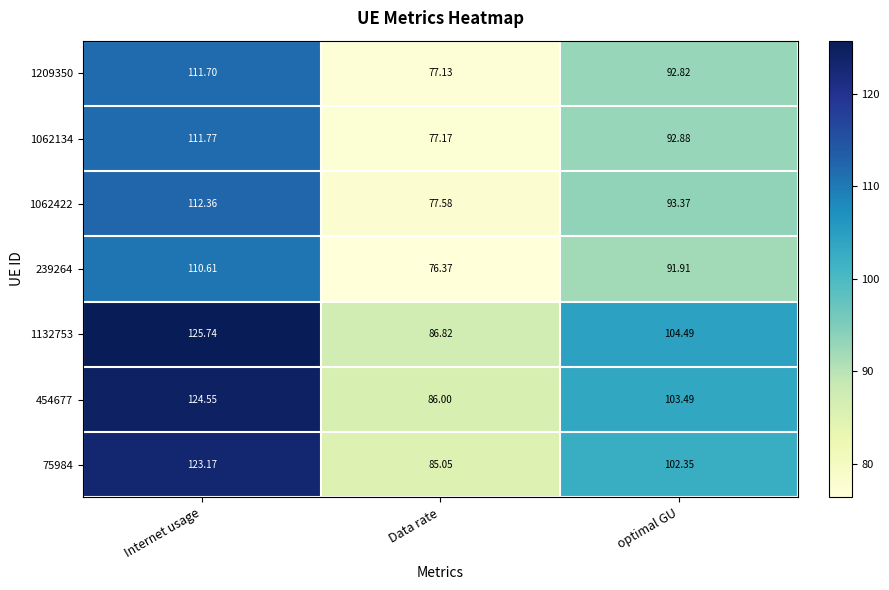

What is the total value across all series at Internet usage?

819.9